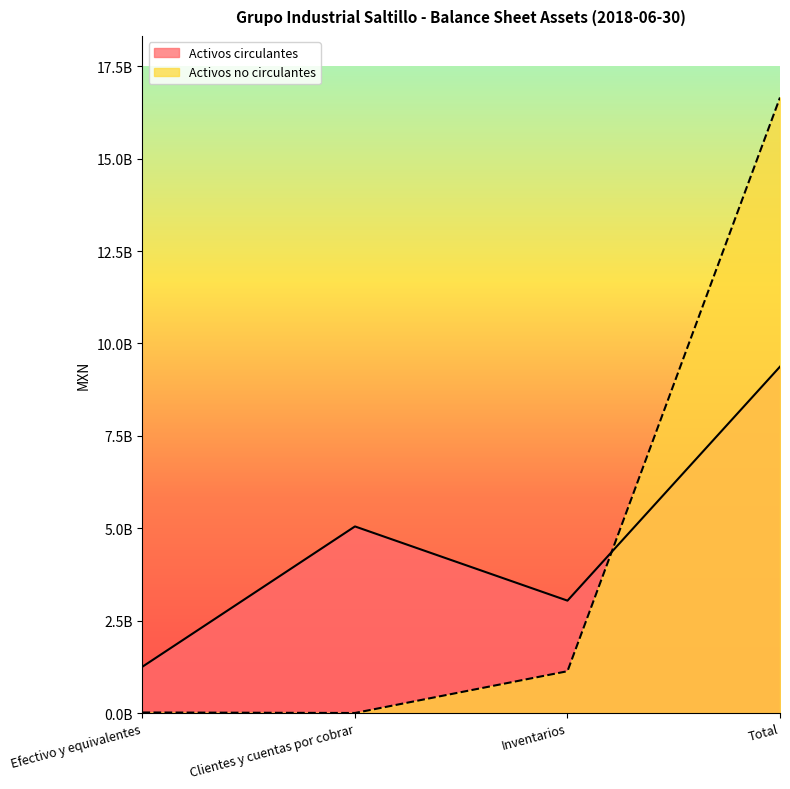

True or false: Activos circulantes and Activos no circulantes intersect in this chart.

True